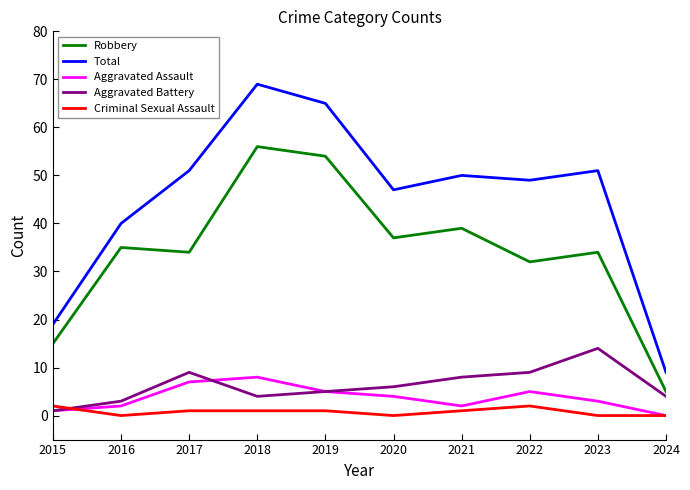

At which category does the chart reach its peak across all series?

2018